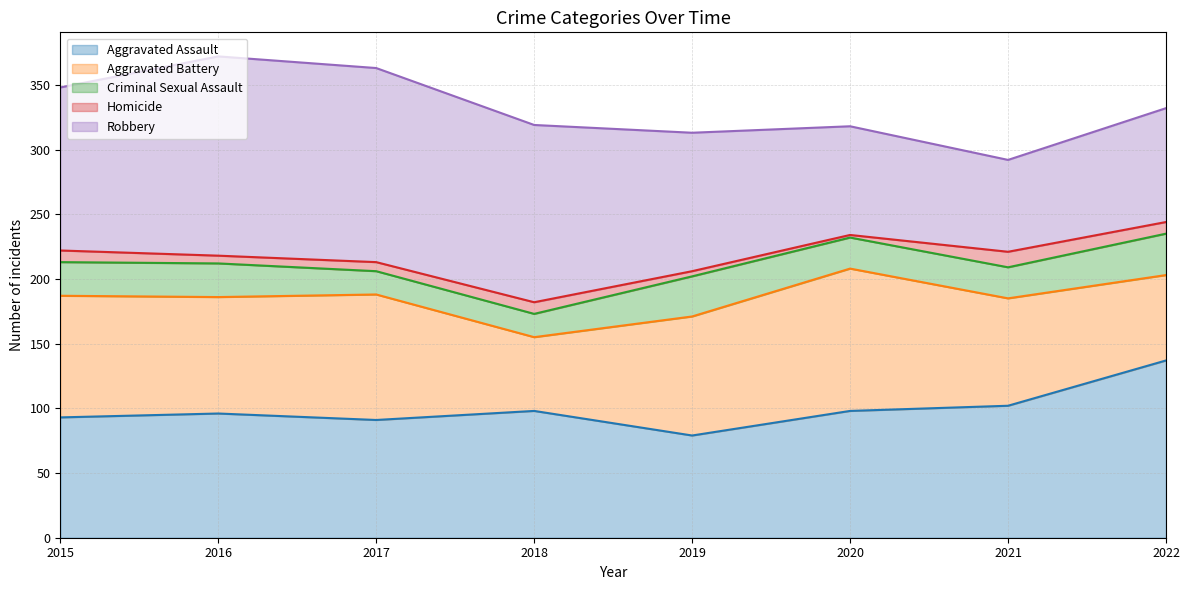

At which category is the sum across all series the highest?

2016